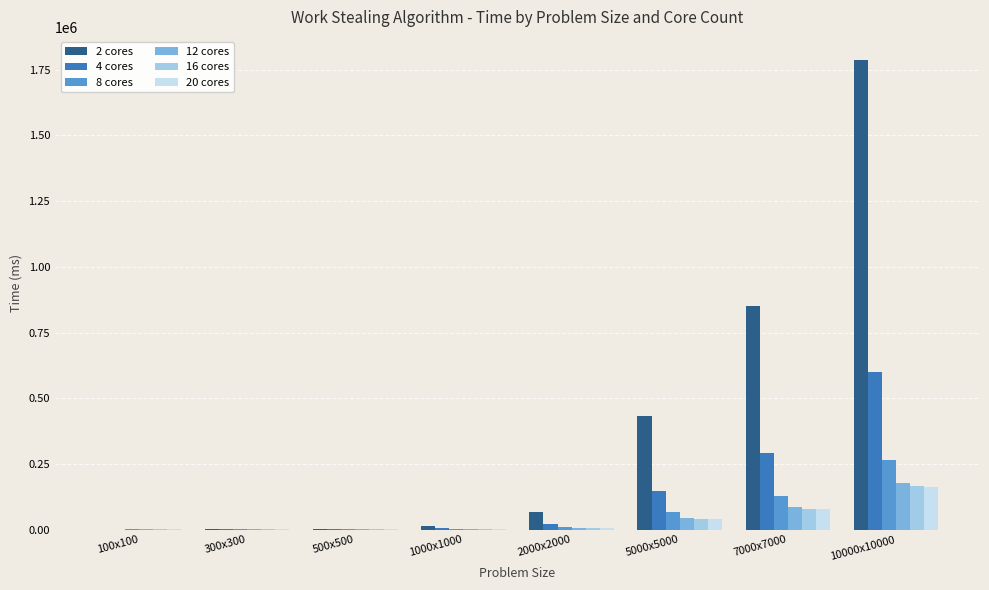

Which category has the highest value in the 4 cores series?

10000x10000